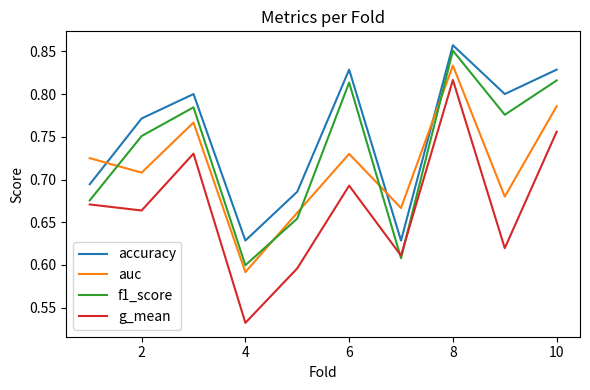

List the series in order of their overall mean, highest first.

accuracy, f1_score, auc, g_mean